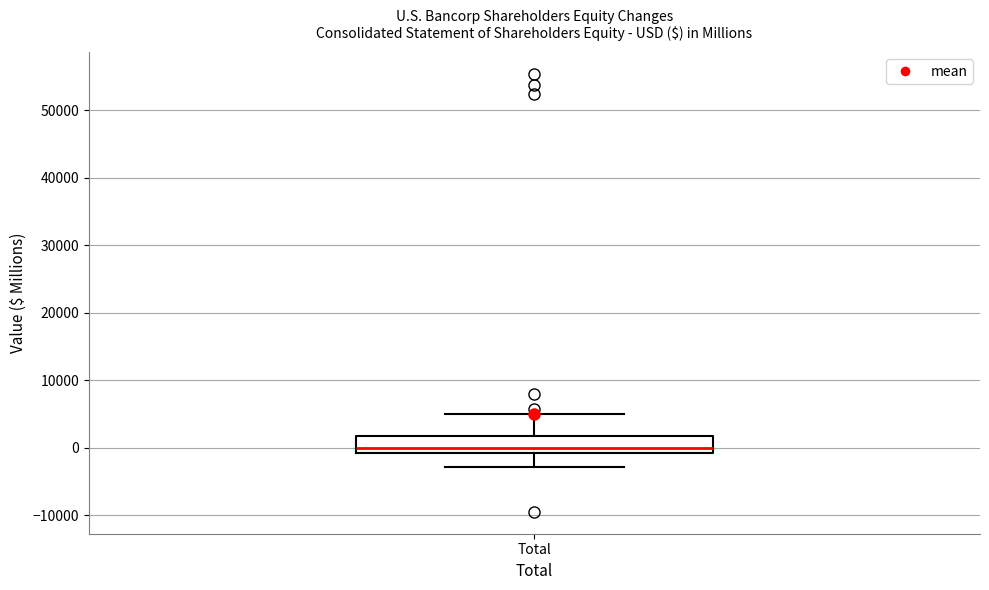

Where does the lower whisker of the box for Total end on the y-axis? The values are not printed on the chart, so give them approximately, as read against the axis.

-3000